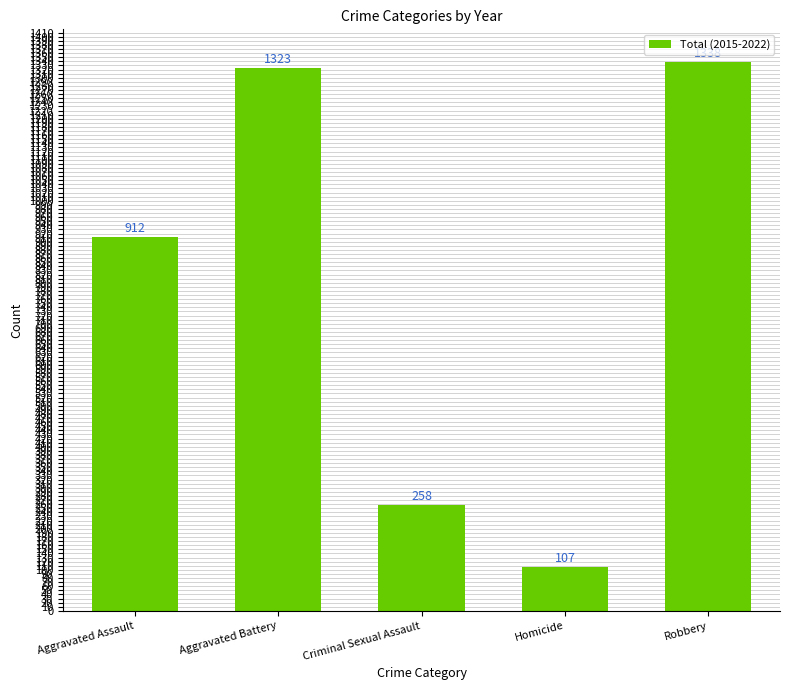

What is the label of the 5th bar from the right?

Aggravated Assault